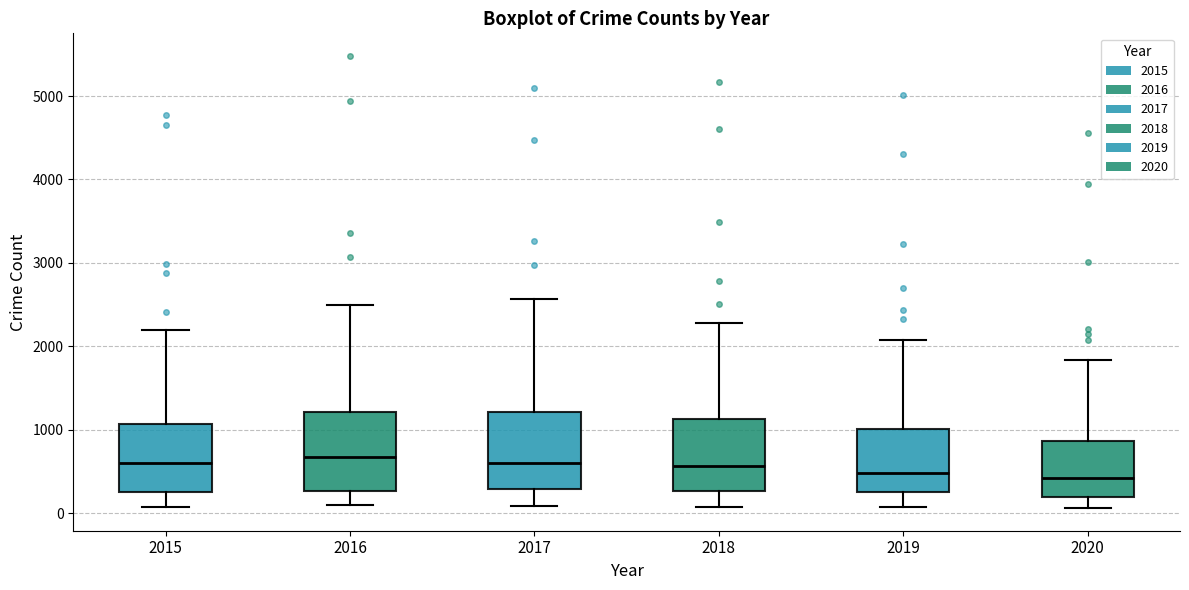

Where does the lower whisker of the box at x = 2019 end on the y-axis? The values are not printed on the chart, so give them approximately, as read against the axis.

100